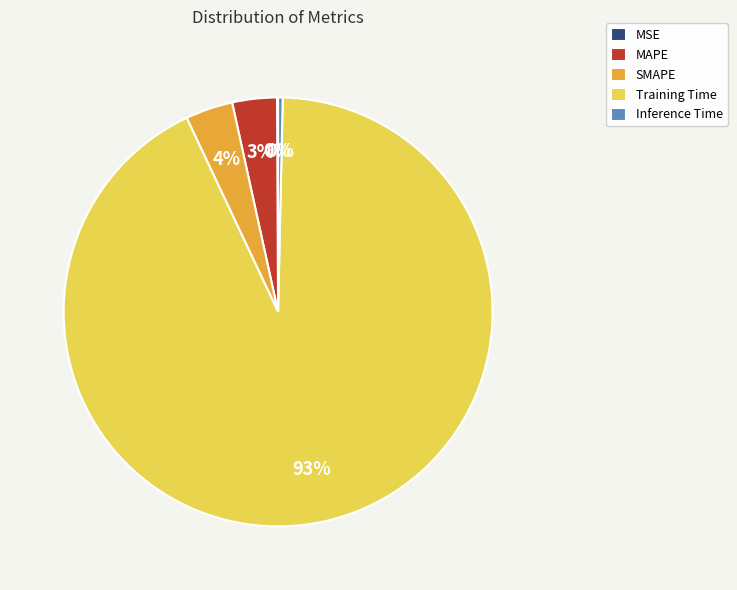

Is it true that MAPE is 3% of the pie?

True